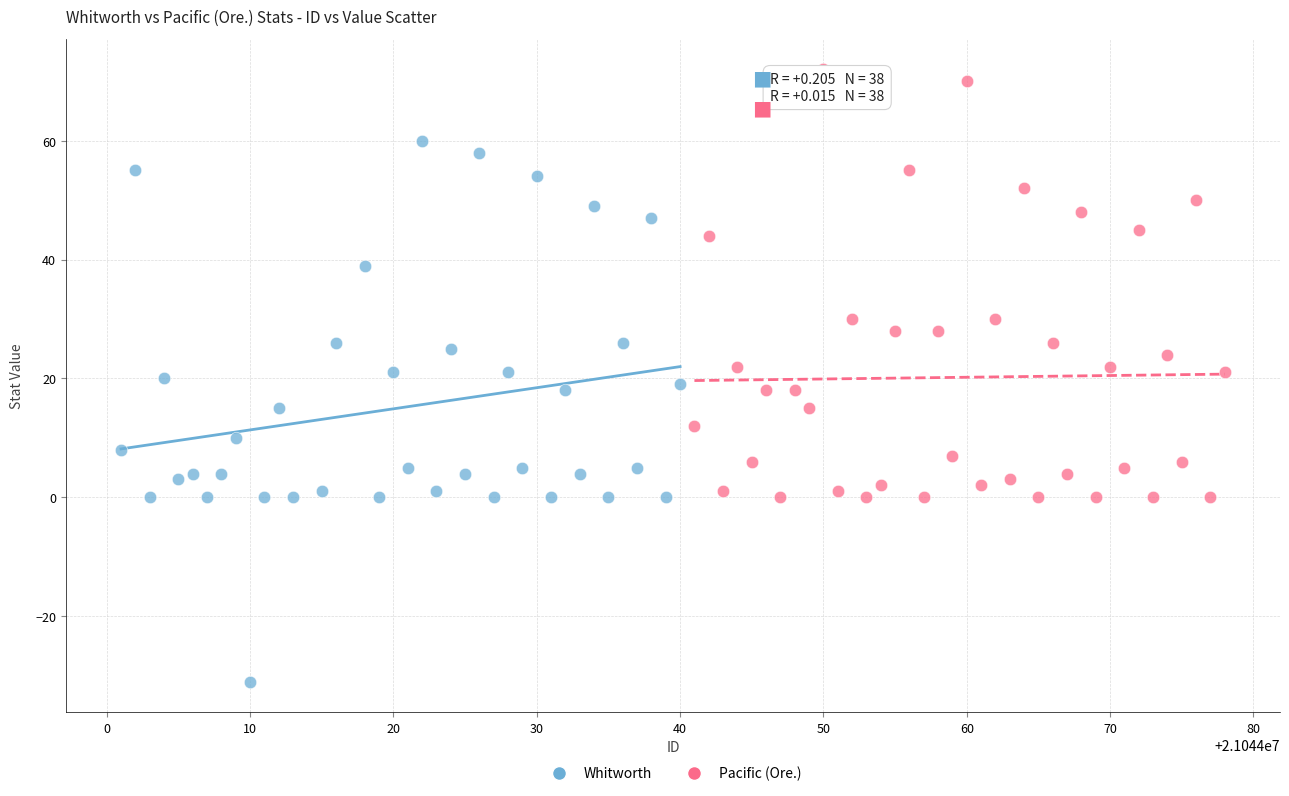

Which series reaches the maximum Y coordinate?

Pacific (Ore.)